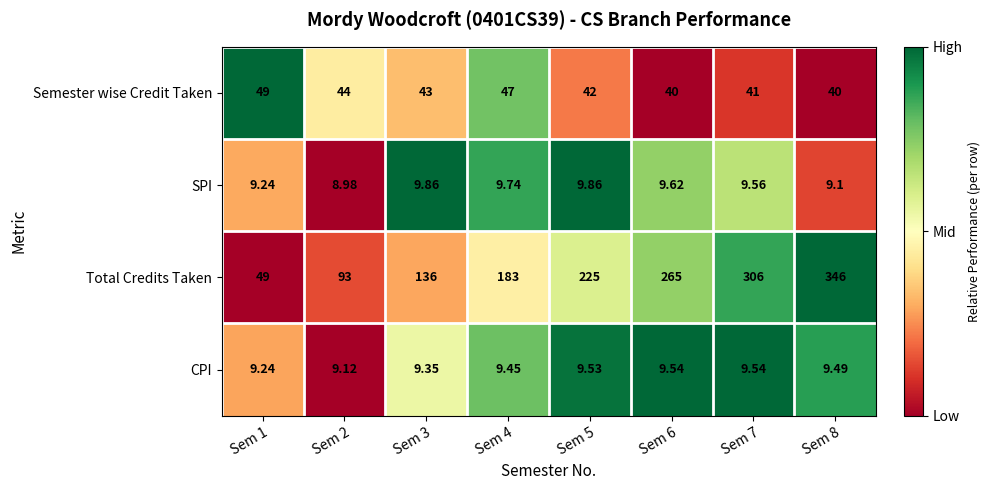

List the series in order of their peak value, highest first.

Total Credits Taken, Semester wise Credit Taken, SPI, CPI